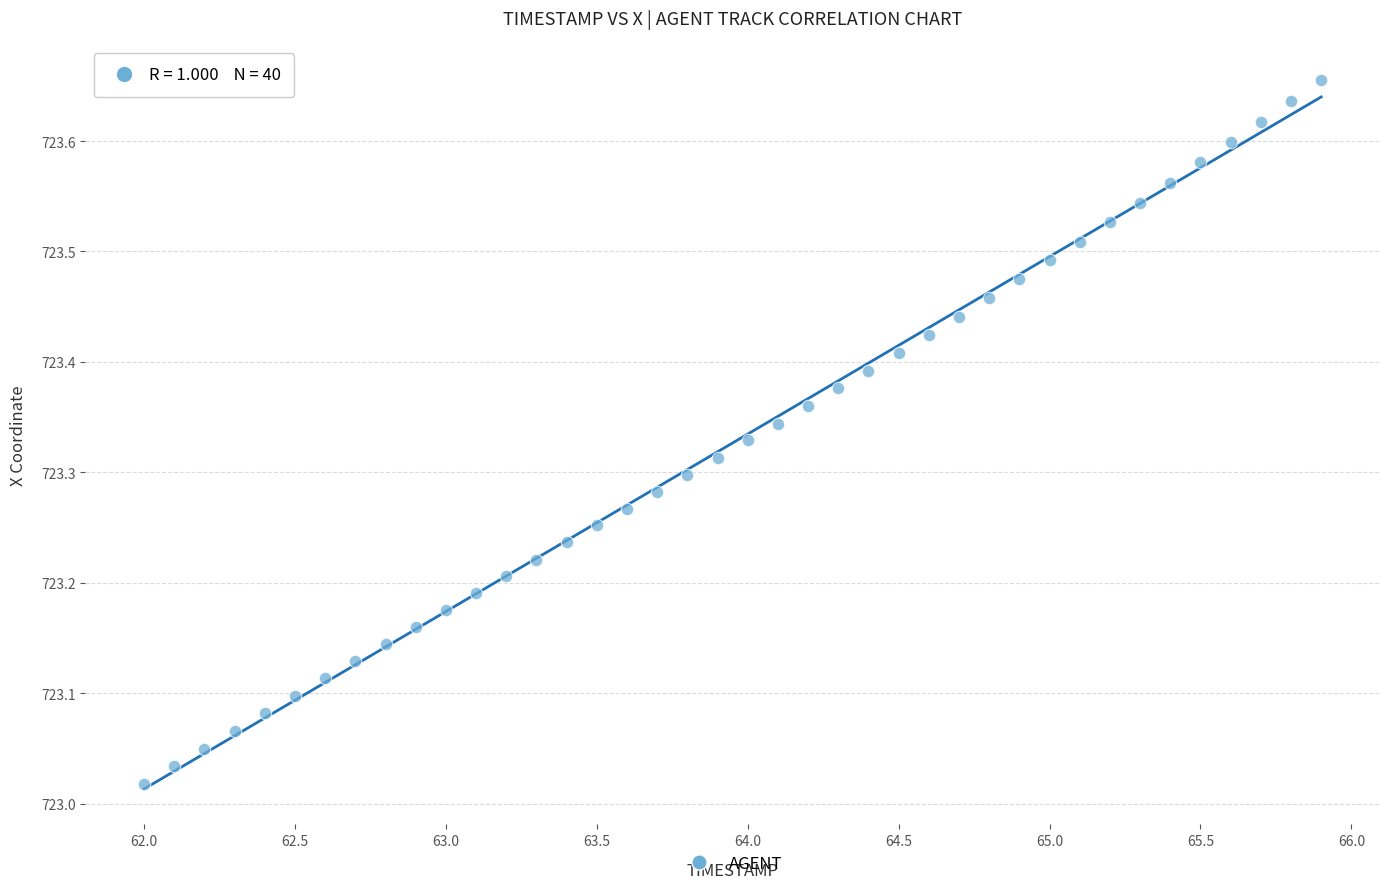

What is the range of X values (max minus min)?

3.9